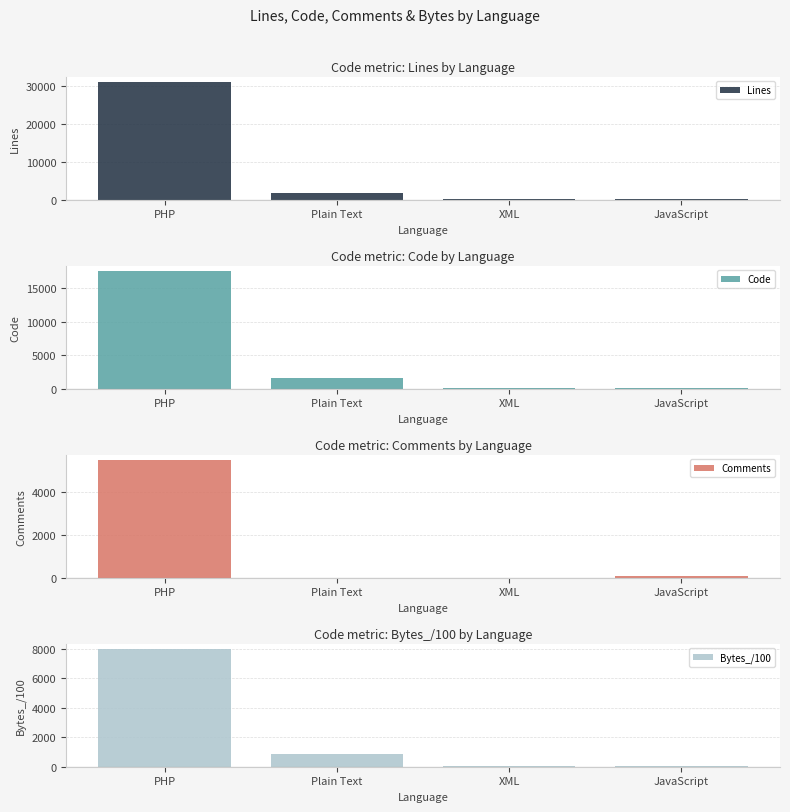

What is the average value of the Lines series?

8235